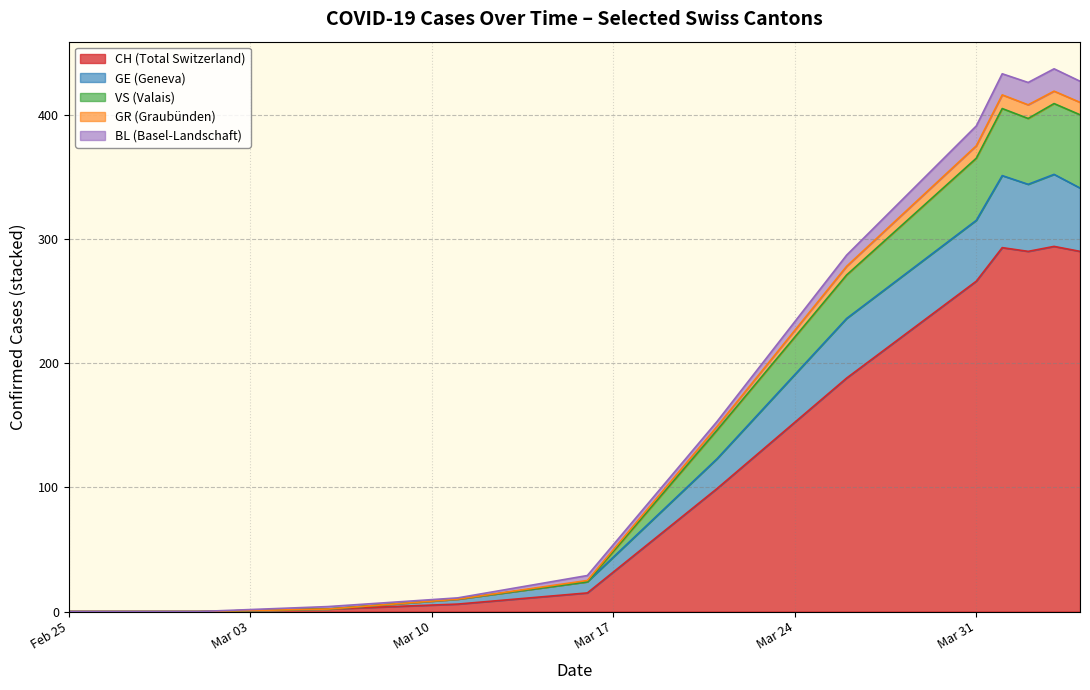

Is it true that GE equals 93 at 2020-05-20?

False